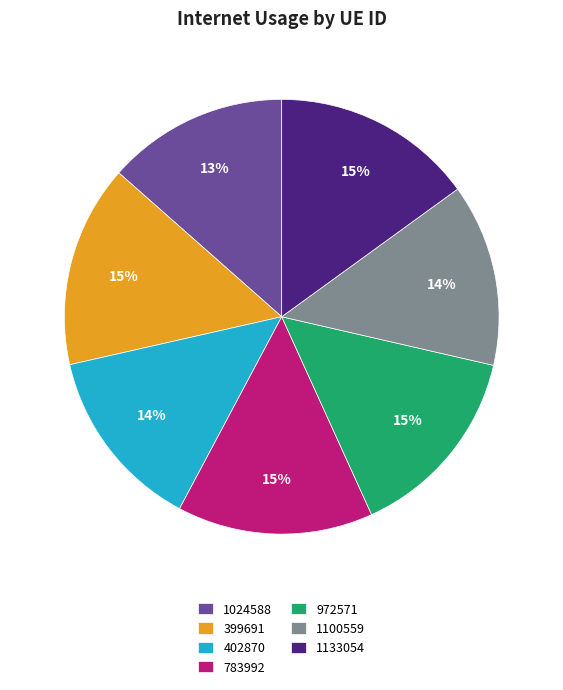

Does 399691 account for over 50% of the chart?

No